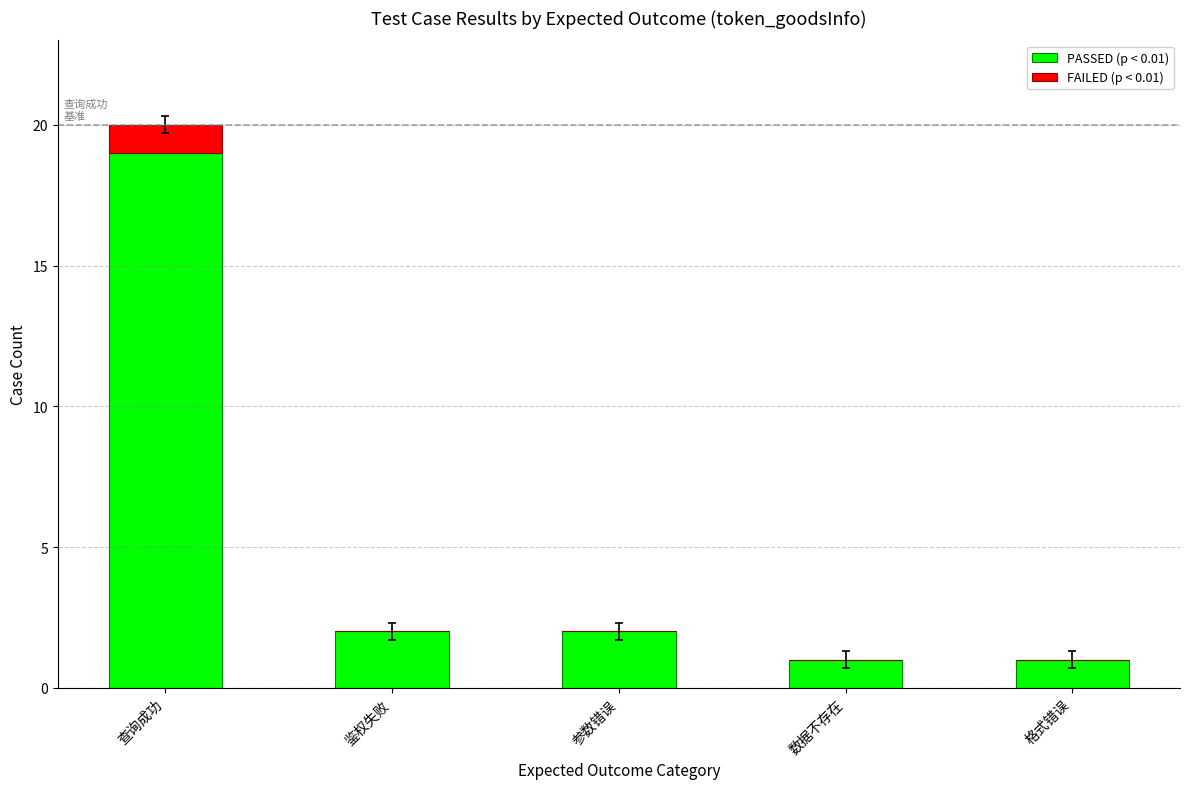

What is the total value across all series at 查询成功?

20